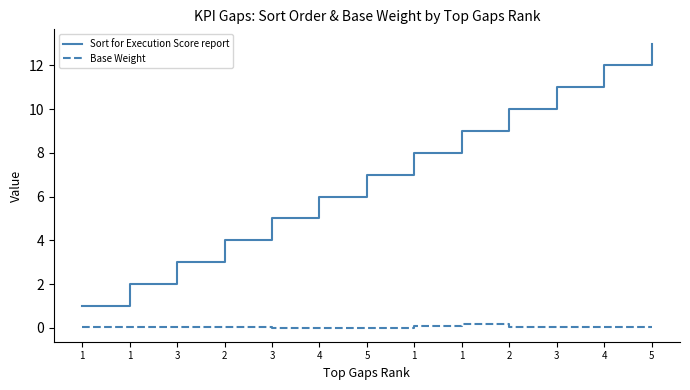

What are all the series names shown in the legend?

Sort for Execution Score report, Base Weight